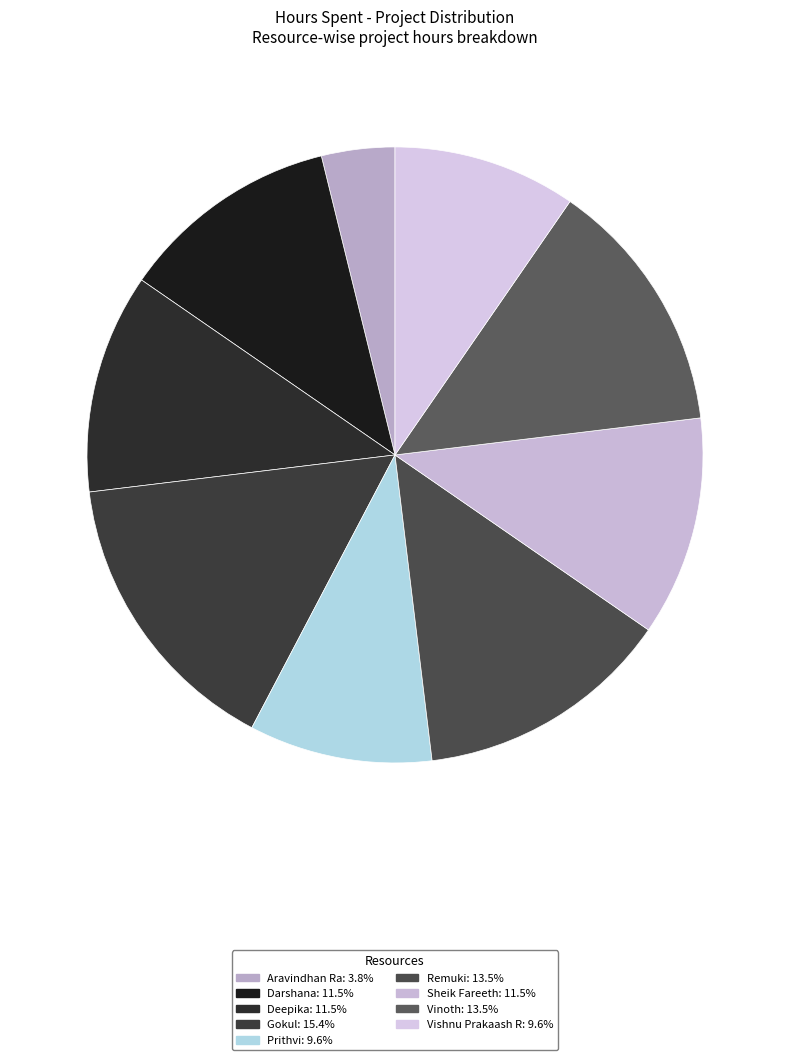

To the nearest percent, what is the average slice percentage?

11%